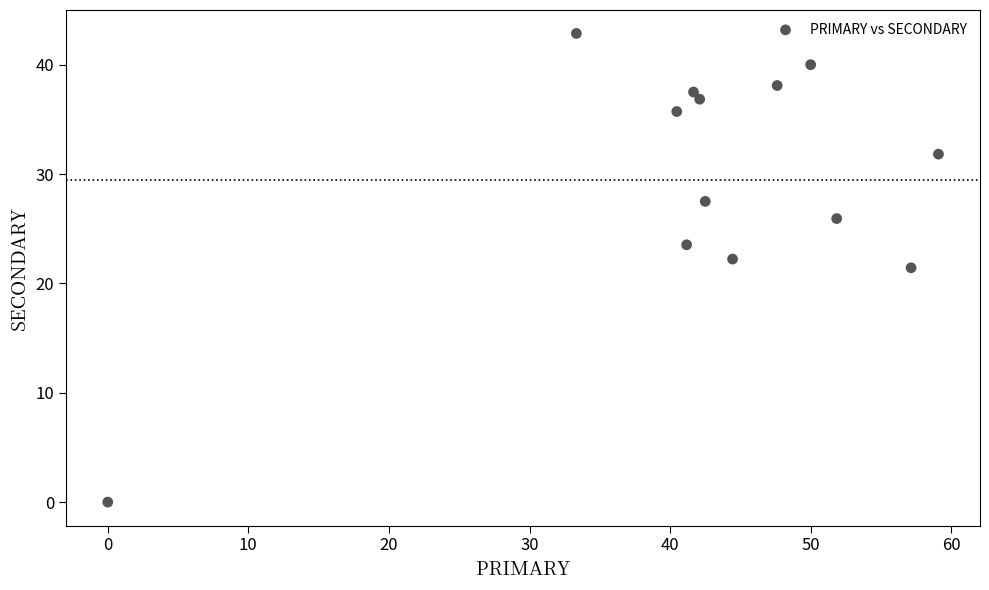

What is the range of Y values (max minus min)?

42.9